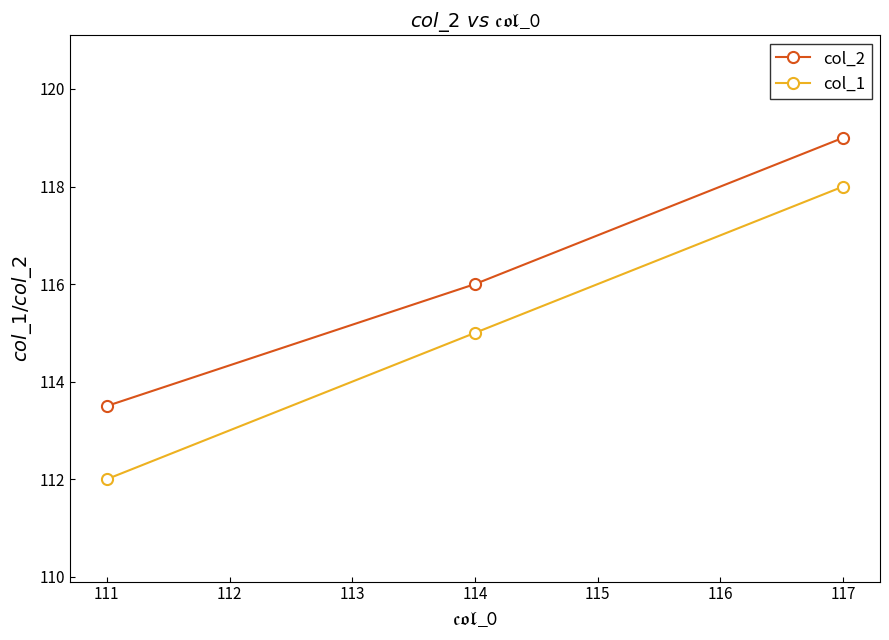

How many values in the col_2 series are below 116?

1